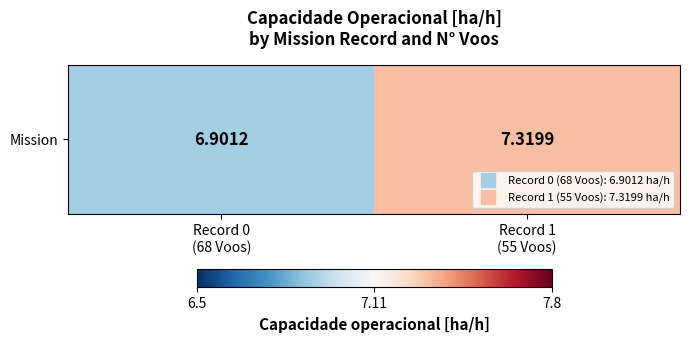

The value at Record 0
(68 Voos) is 2.2. True or false?

False